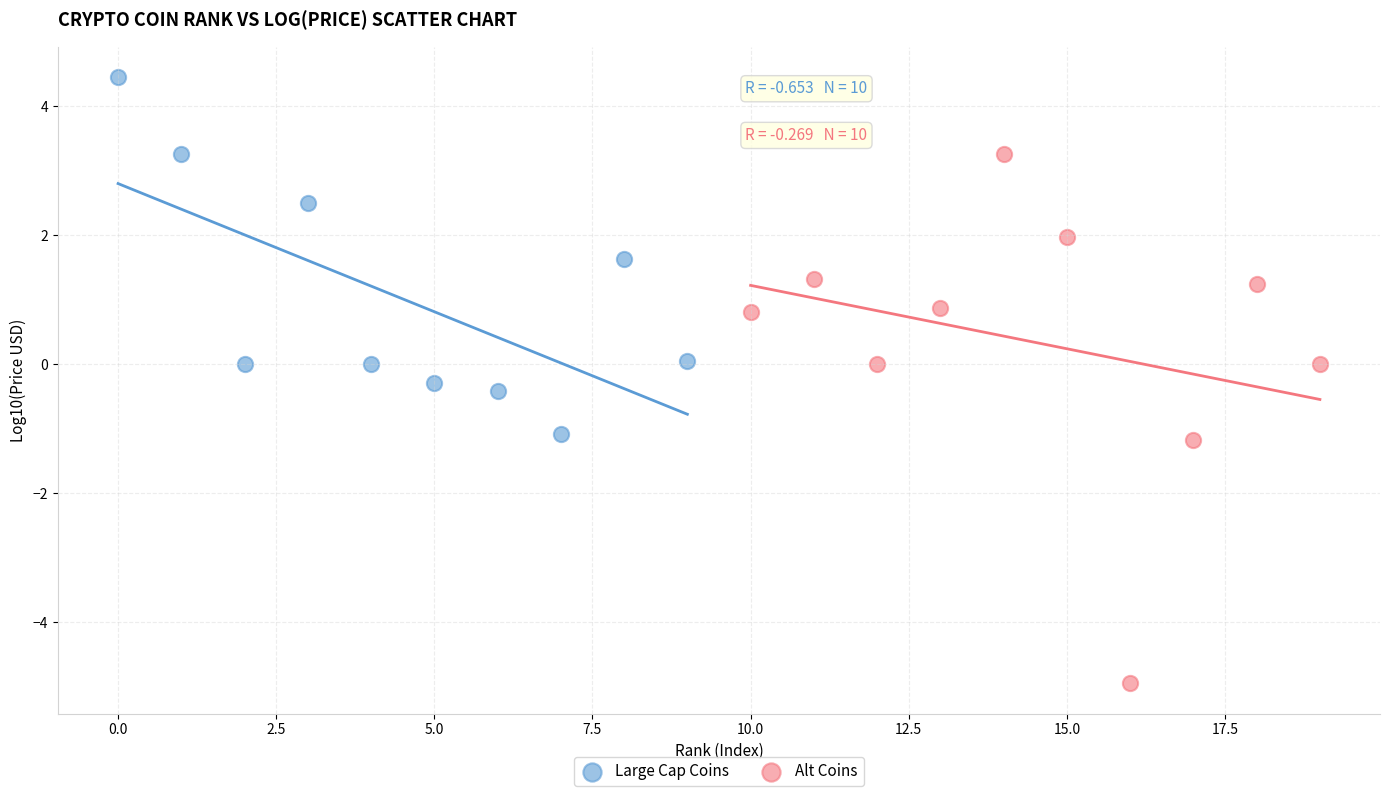

Which series contains the highest Y value?

Large Cap Coins